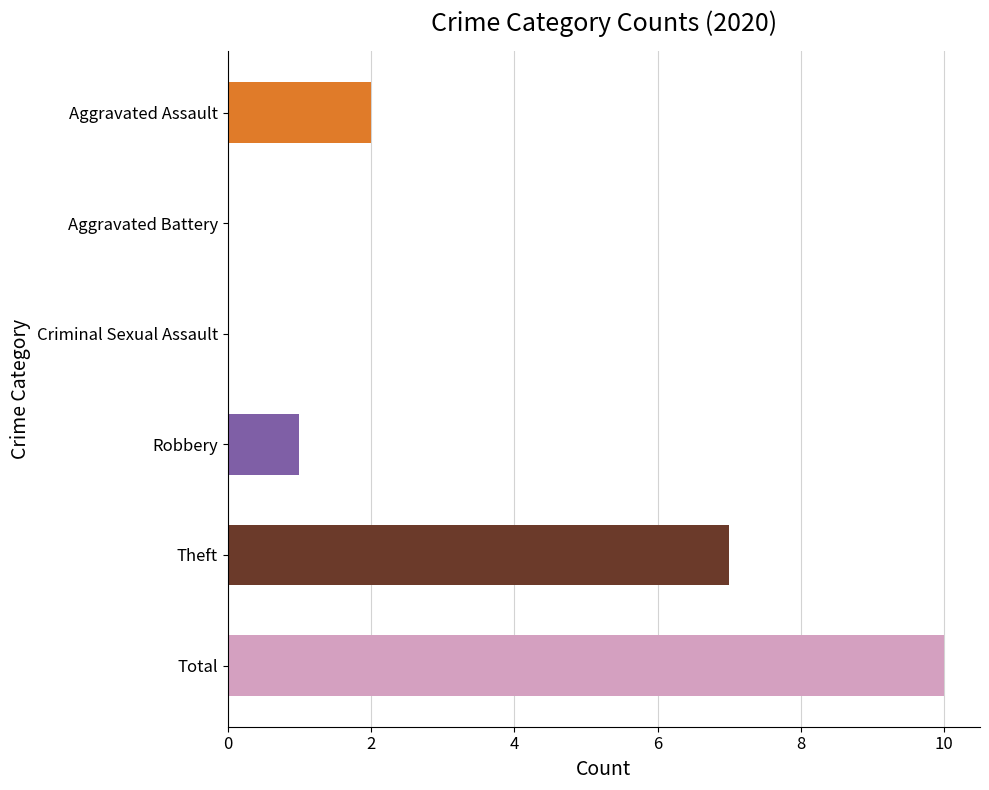

How many data points does each series have?

6